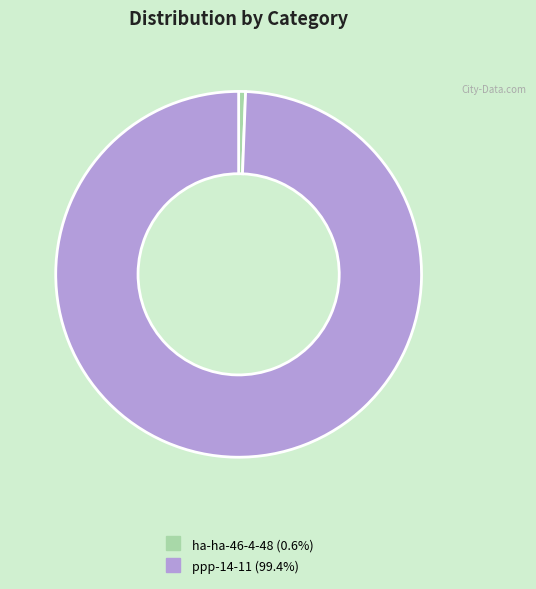

What is the smallest slice in the pie chart?

ha-ha-46-4-48